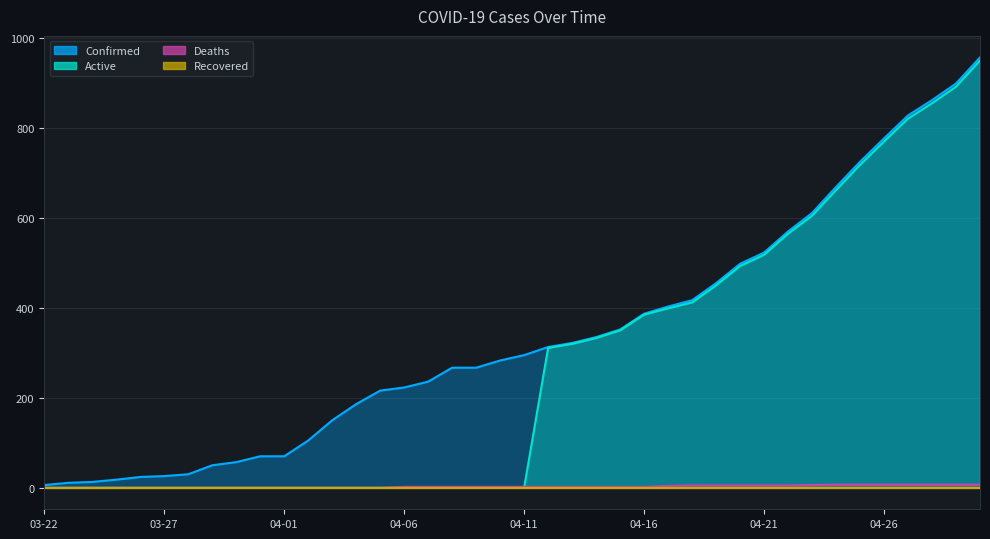

What is the total value across all series at 04-11?

297